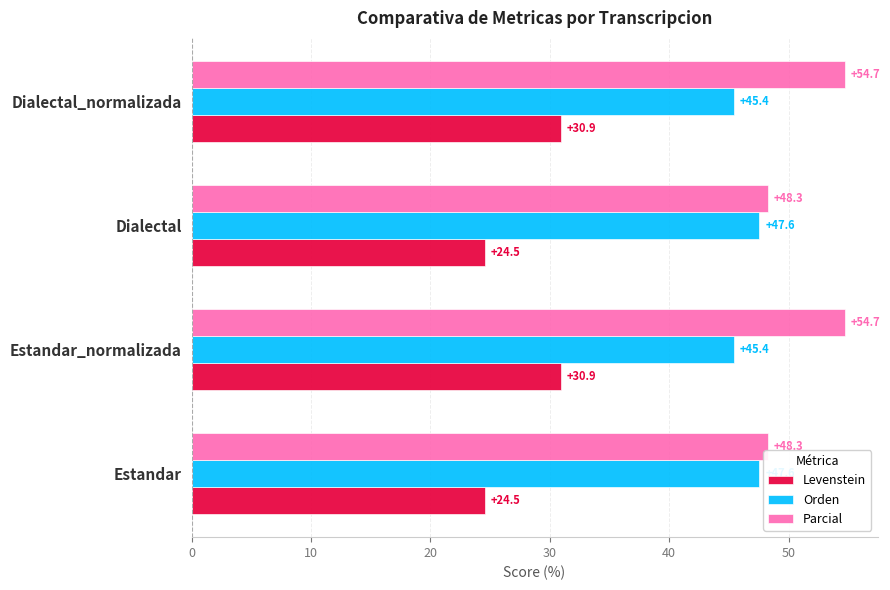

What are all the series names shown in the legend?

Levenstein, Orden, Parcial